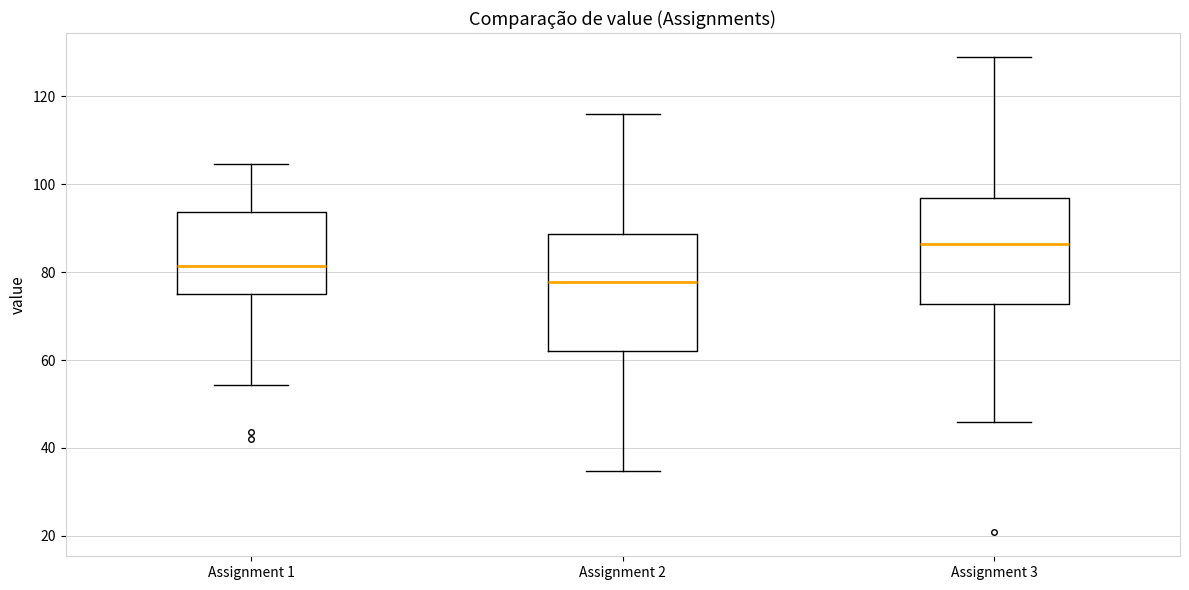

Where is the upper edge of the box for Assignment 2 on the y-axis? The values are not printed on the chart, so give them approximately, as read against the axis.

88